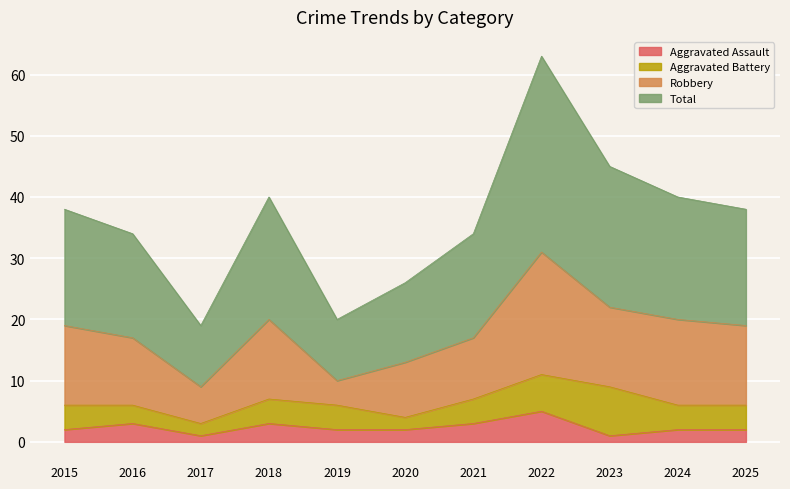

What is the sum of all Aggravated Assault values?

26